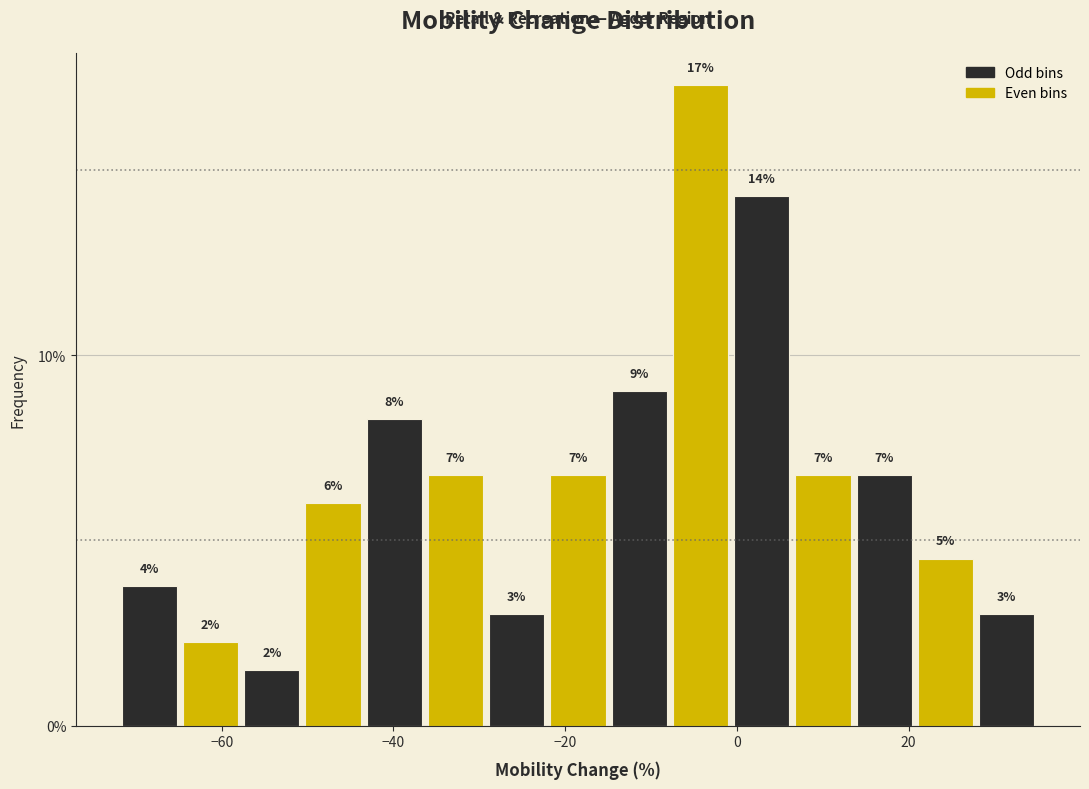

Read against the x-axis, roughly where is the centre of the tallest bar?

-4